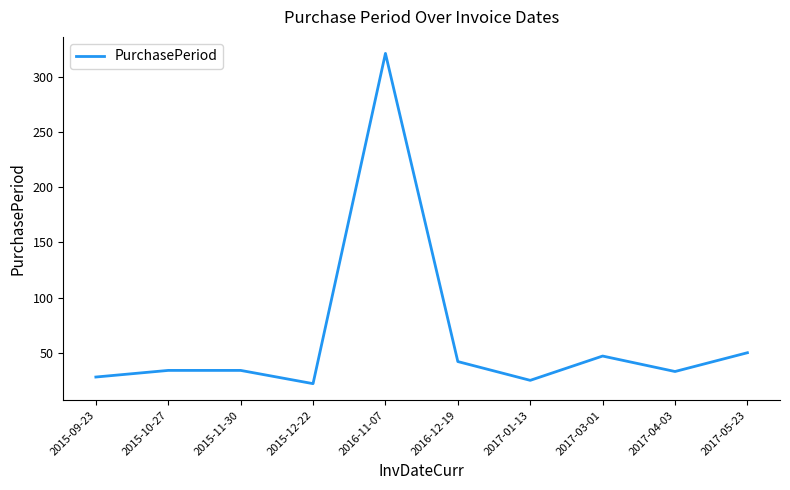

At which label is the value closest to 171?

2017-05-23